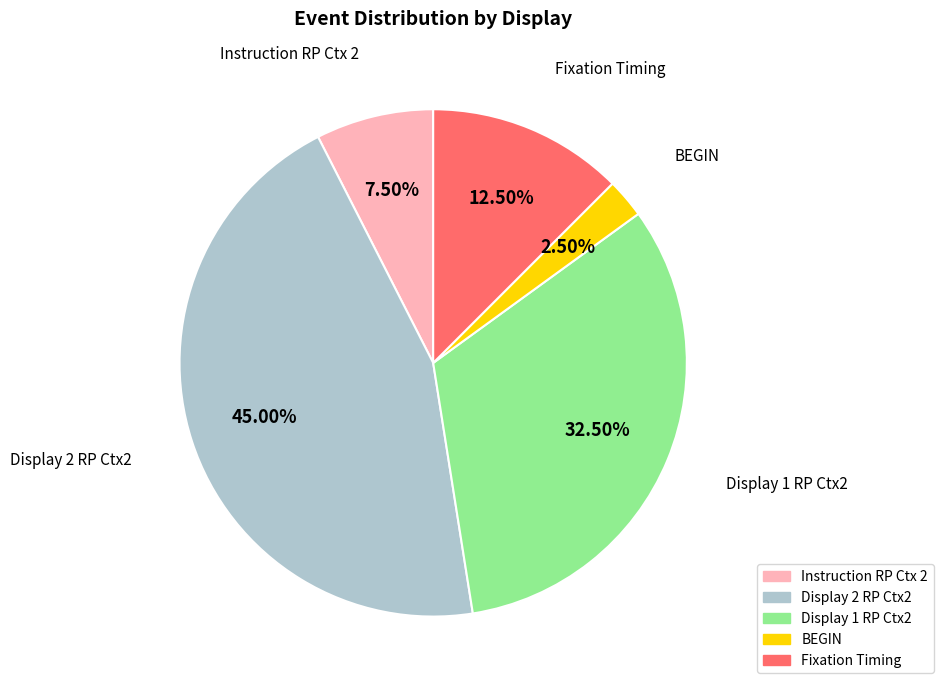

Rank the categories by value from highest to lowest.

Display 2 RP Ctx2, Display 1 RP Ctx2, Fixation Timing, Instruction RP Ctx 2, BEGIN